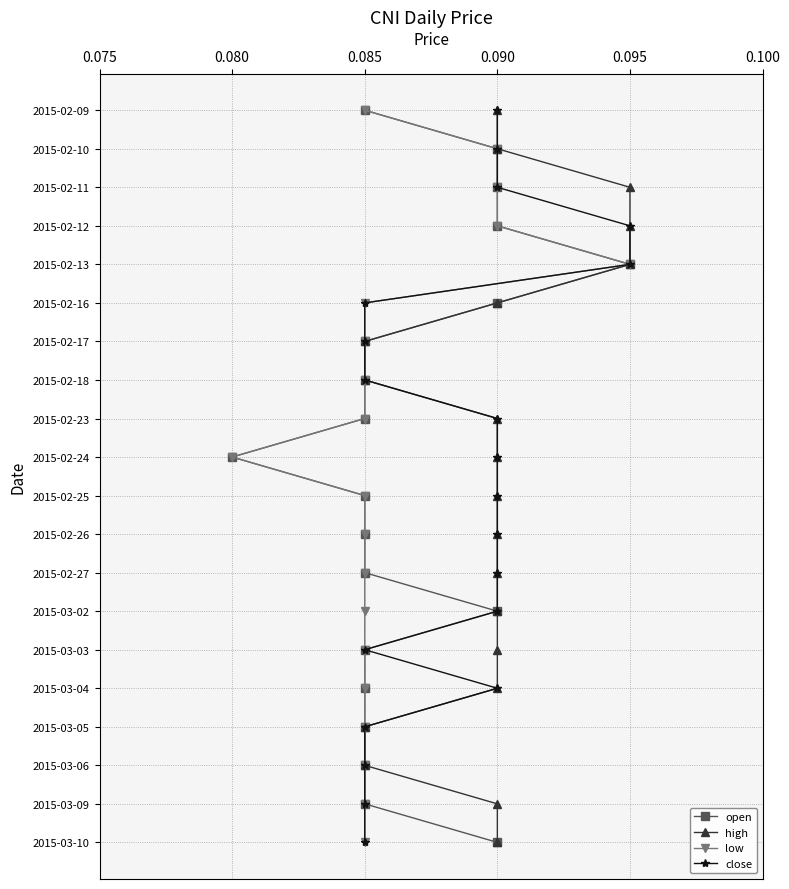

True or false: close and low intersect in this chart.

False